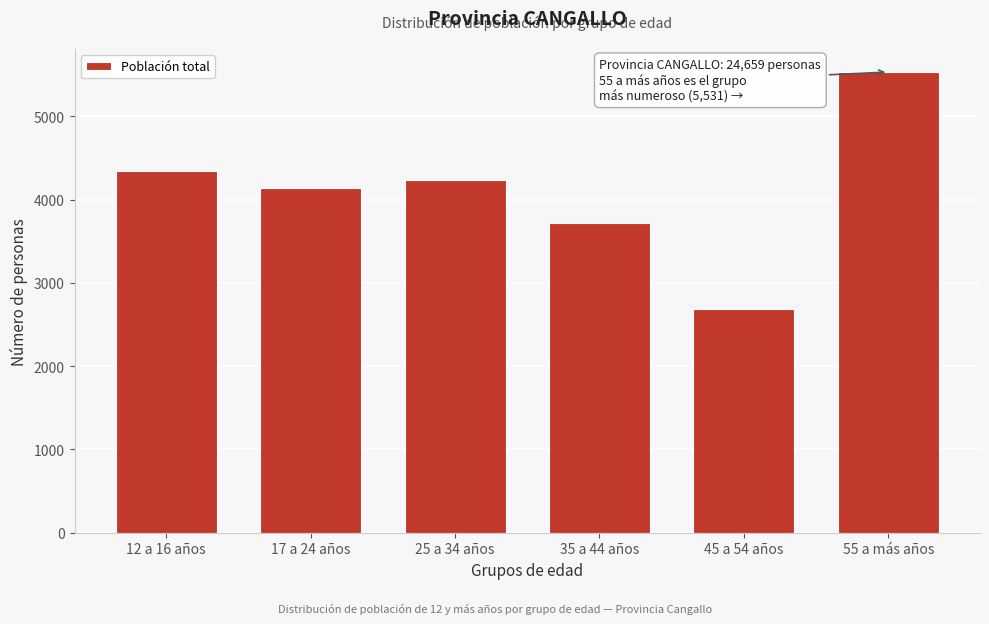

Reading left to right, extract all data points from this chart.

12 a 16 años=4343	17 a 24 años=4138	25 a 34 años=4237	35 a 44 años=3724	45 a 54 años=2686	55 a más años=5531